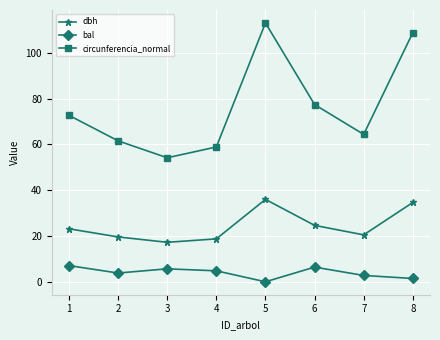

At which category does dbh reach its first local valley?

3